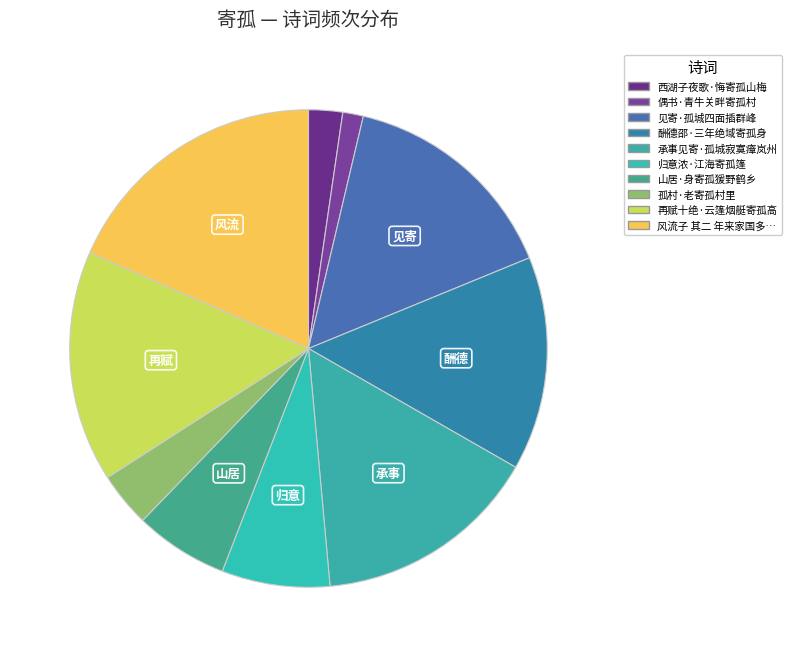

How many segments does this pie chart have?

10